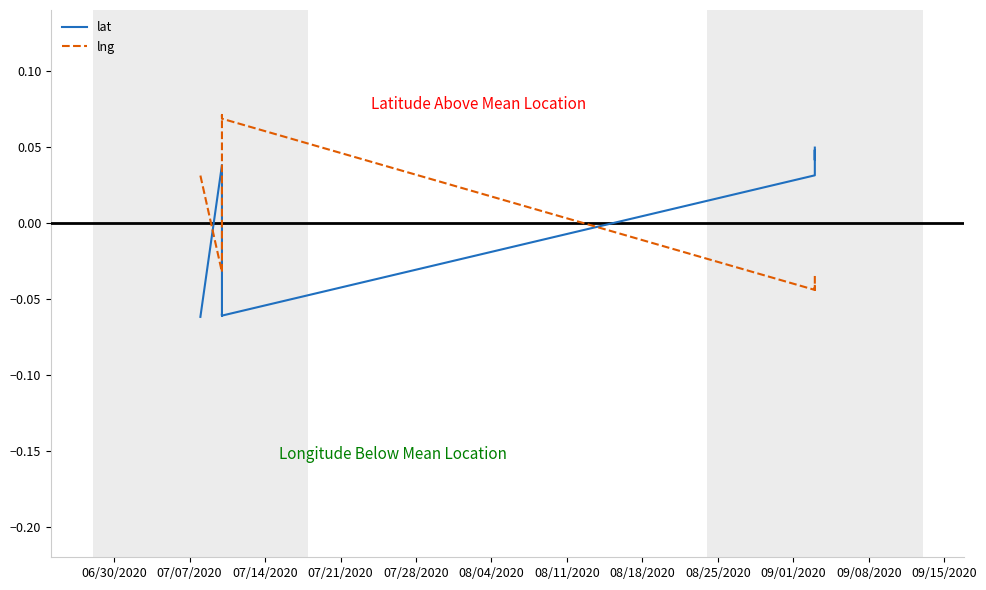

What is the difference between the lat values at 08/04/2020 and 07/14/2020?

0.1